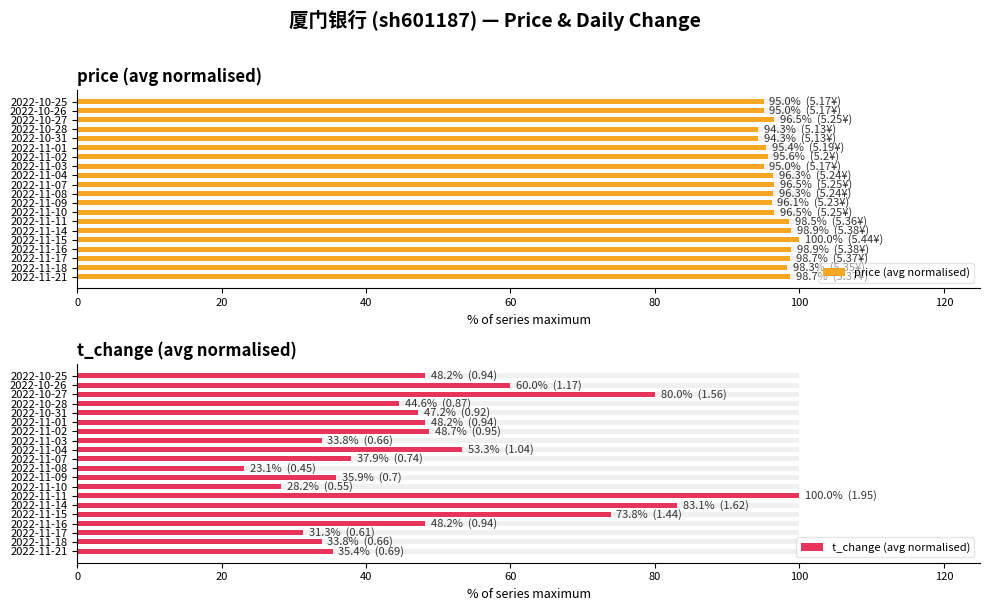

Are the bars horizontal?

Yes